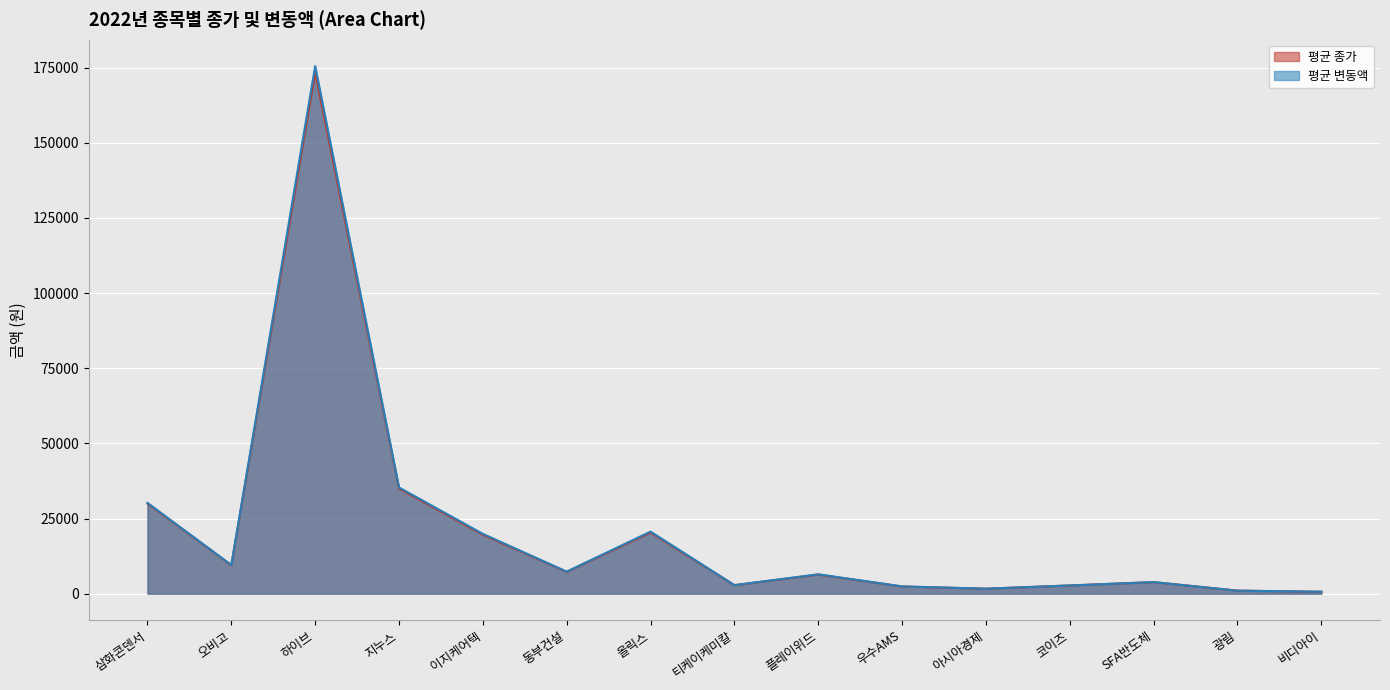

True or false: 평균 변동액 and 평균 종가 cross at least once.

False